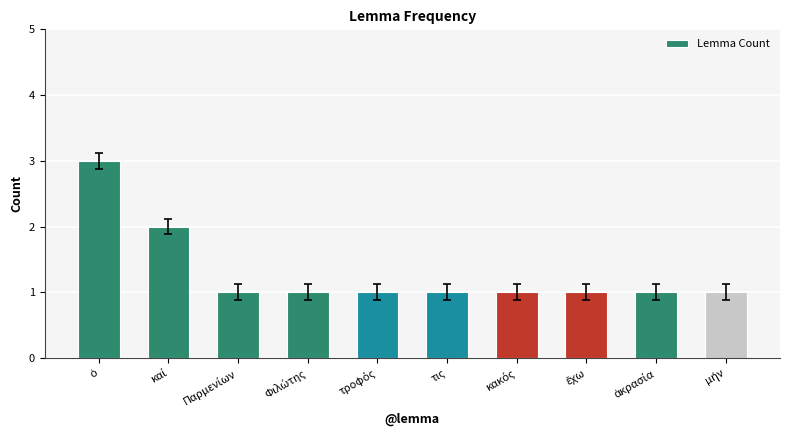

Reading left to right, list all the values displayed in this chart.

3	2	1	1	1	1	1	1	1	1